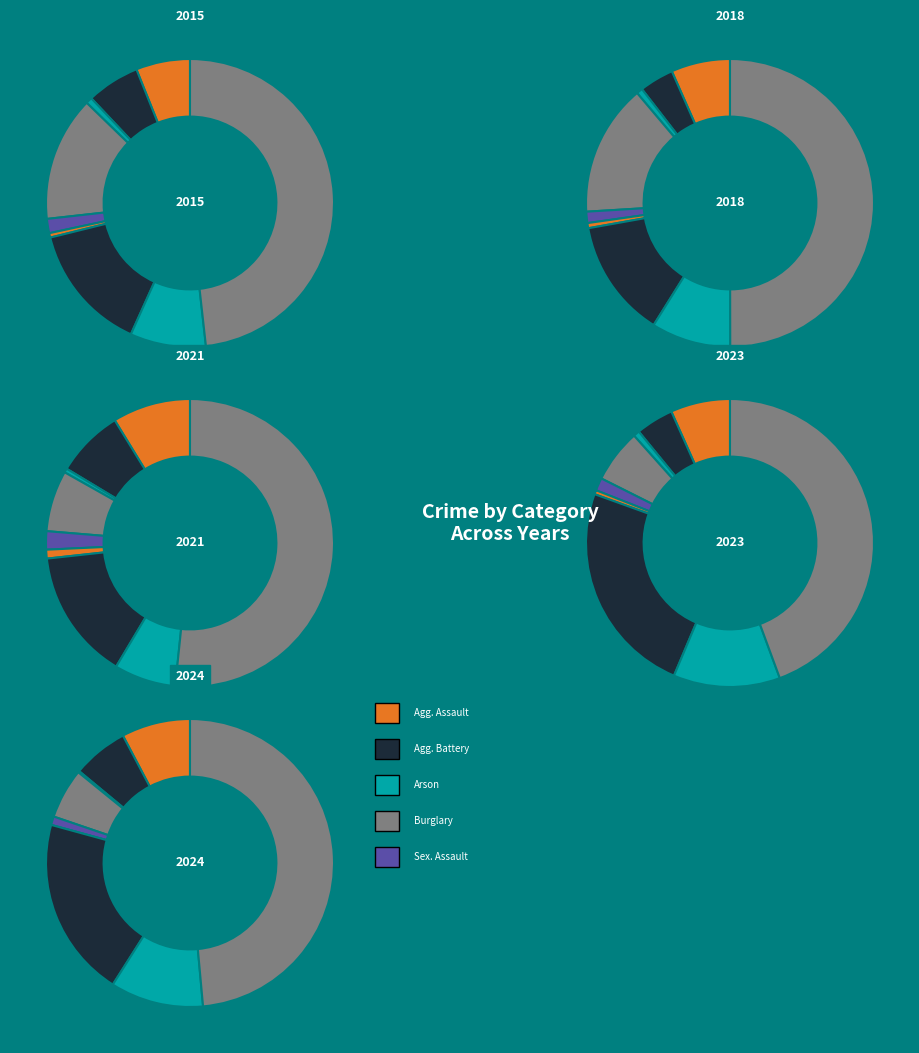

Does Homicide account for over 50% of the chart?

No